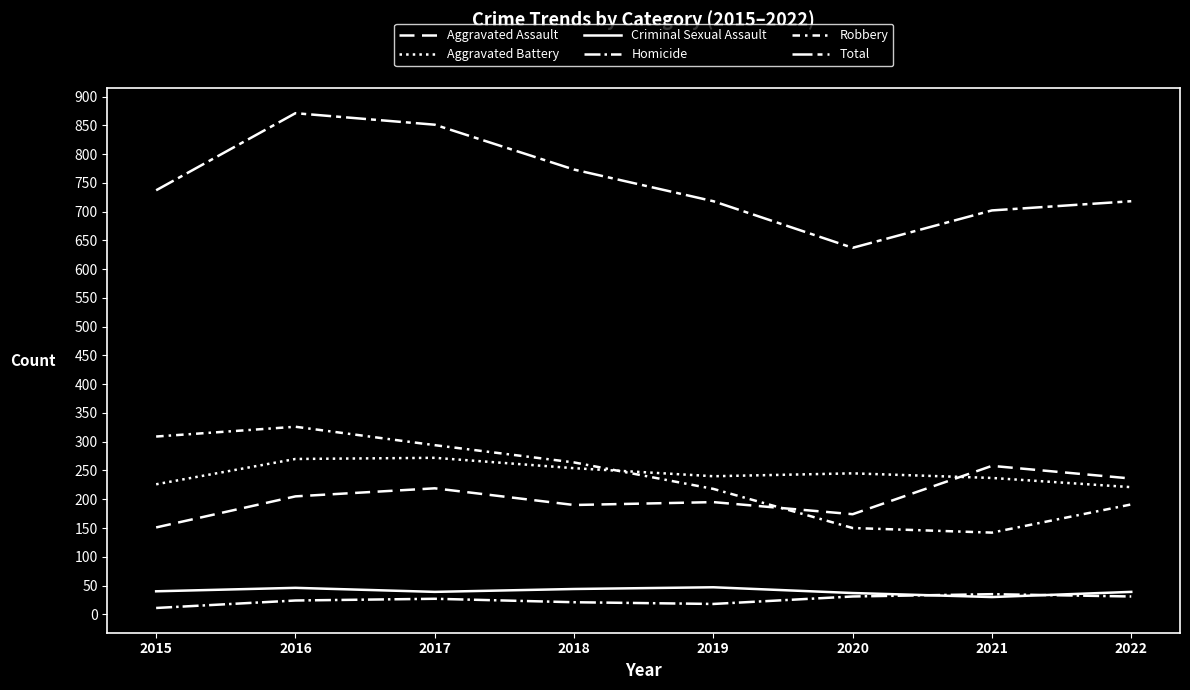

What is the difference between the highest and lowest values at 2019?

700